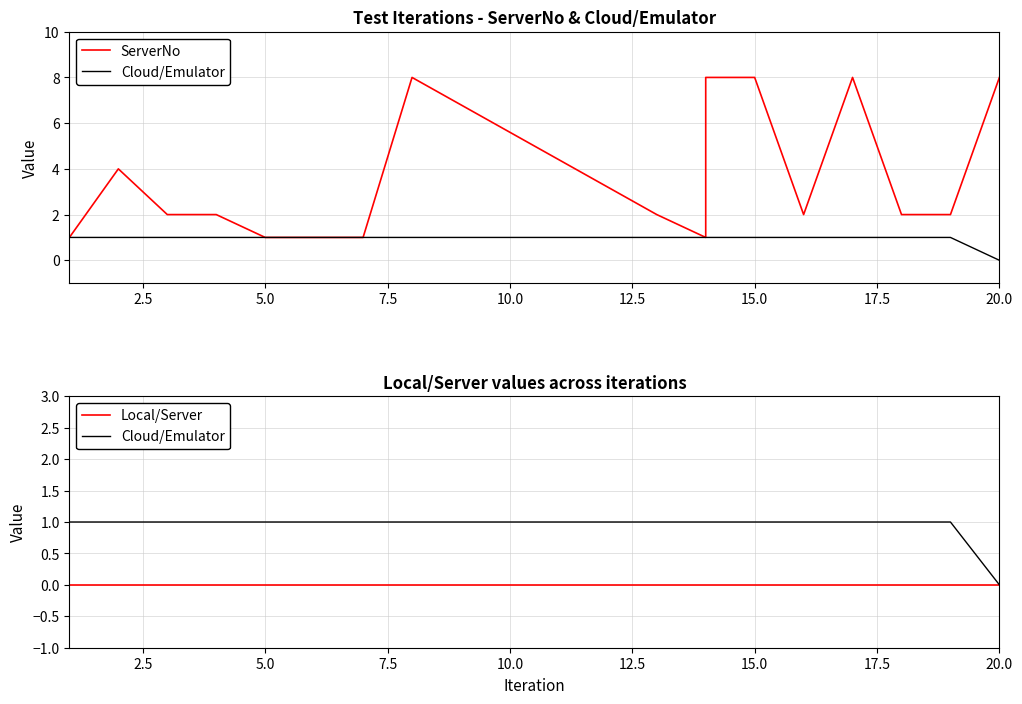

Does the chart display data point markers on the line(s)?

No